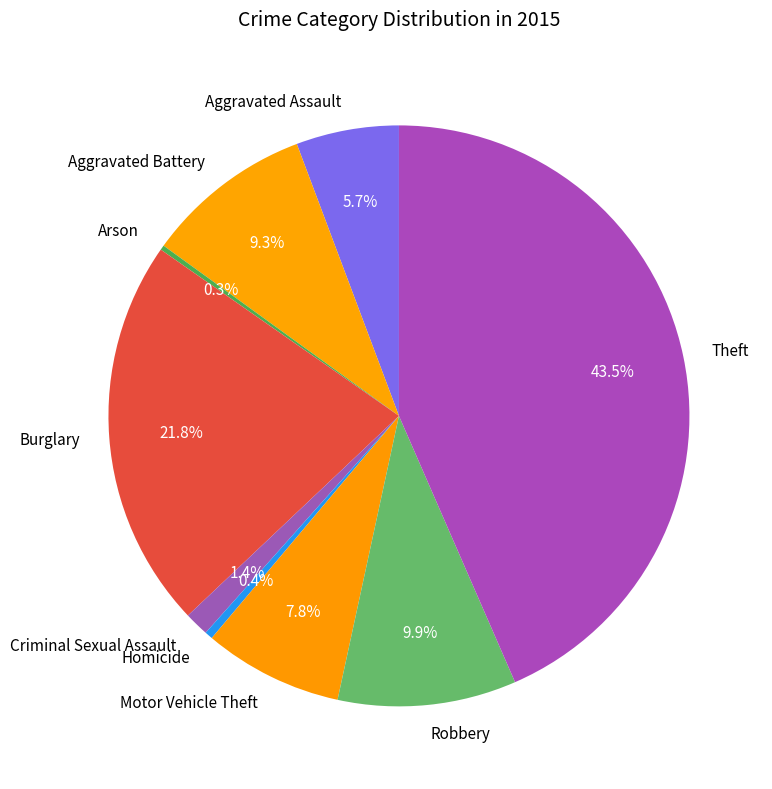

How much of the chart is everything except Aggravated Assault?

94.3%